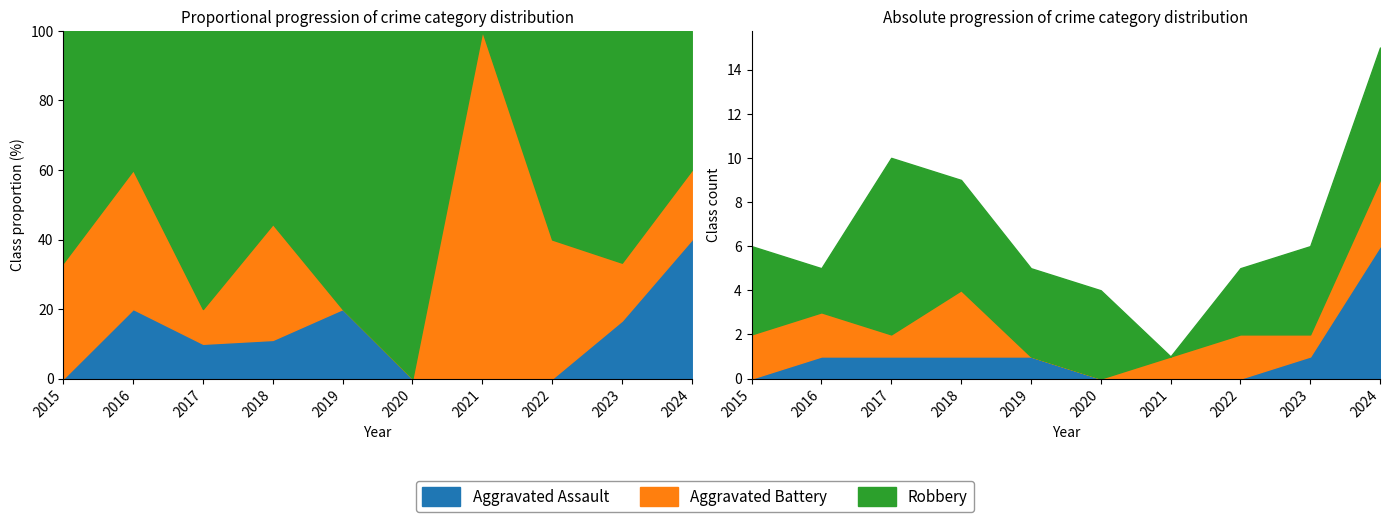

Between 2017 and 2020, which series saw the biggest shift?

Robbery